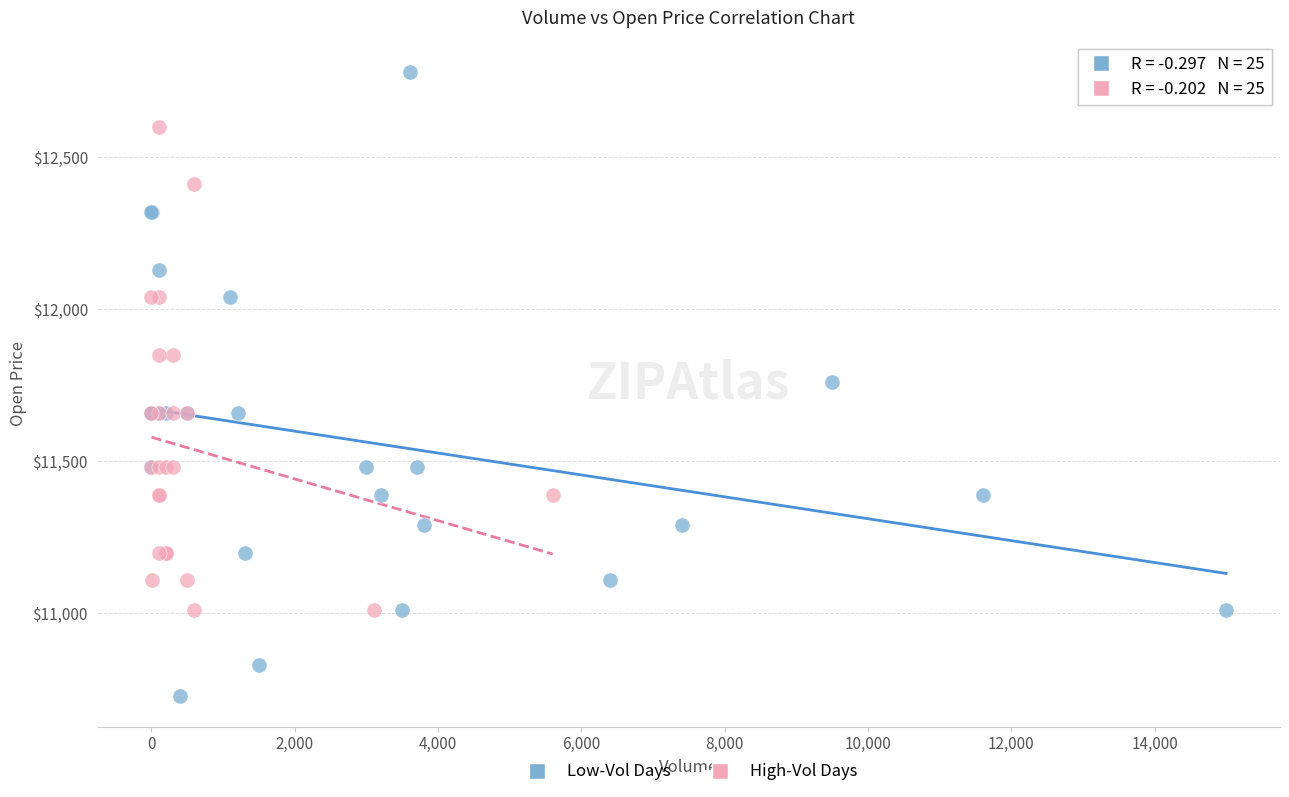

Which series reaches the maximum Y coordinate?

Low-Vol Days